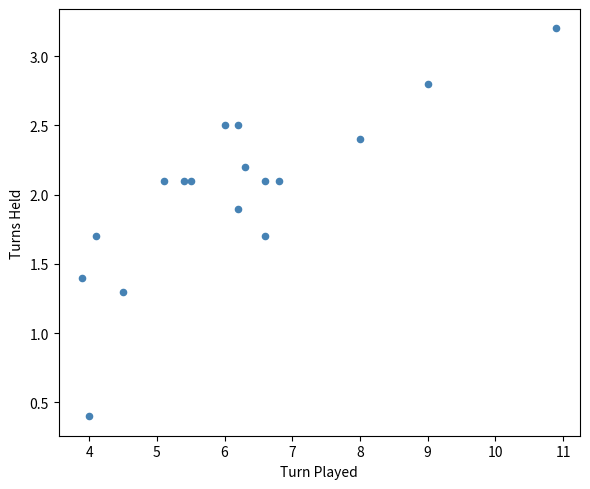

What Y value in the scatter plot is closest to 1?

1.3